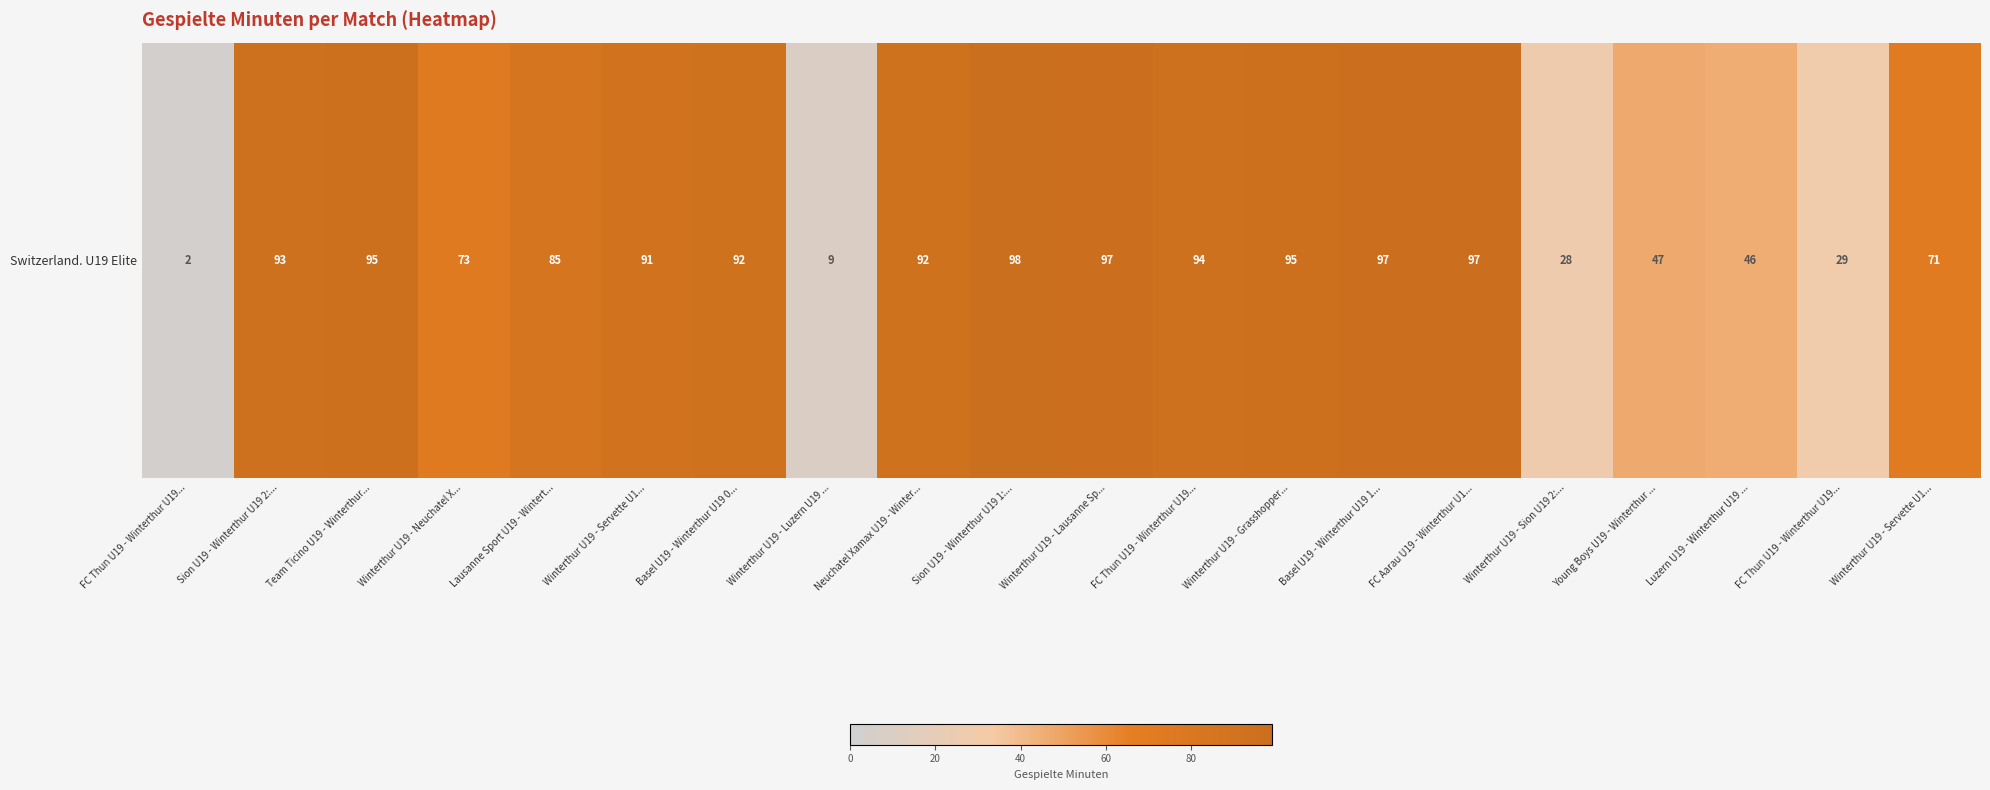

Rank the categories by value from highest to lowest.

Sion U19 - Winterthur U19 1:..., Winterthur U19 - Lausanne Sp..., Basel U19 - Winterthur U19 1..., FC Aarau U19 - Winterthur U1..., Team Ticino U19 - Winterthur..., Winterthur U19 - Grasshopper..., FC Thun U19 - Winterthur U19..., Sion U19 - Winterthur U19 2:..., Basel U19 - Winterthur U19 0..., Neuchatel Xamax U19 - Winter..., Winterthur U19 - Servette U1..., Lausanne Sport U19 - Wintert..., Winterthur U19 - Neuchatel X..., Winterthur U19 - Servette U1..., Young Boys U19 - Winterthur ..., Luzern U19 - Winterthur U19 ..., FC Thun U19 - Winterthur U19..., Winterthur U19 - Sion U19 2:..., Winterthur U19 - Luzern U19 ..., FC Thun U19 - Winterthur U19...